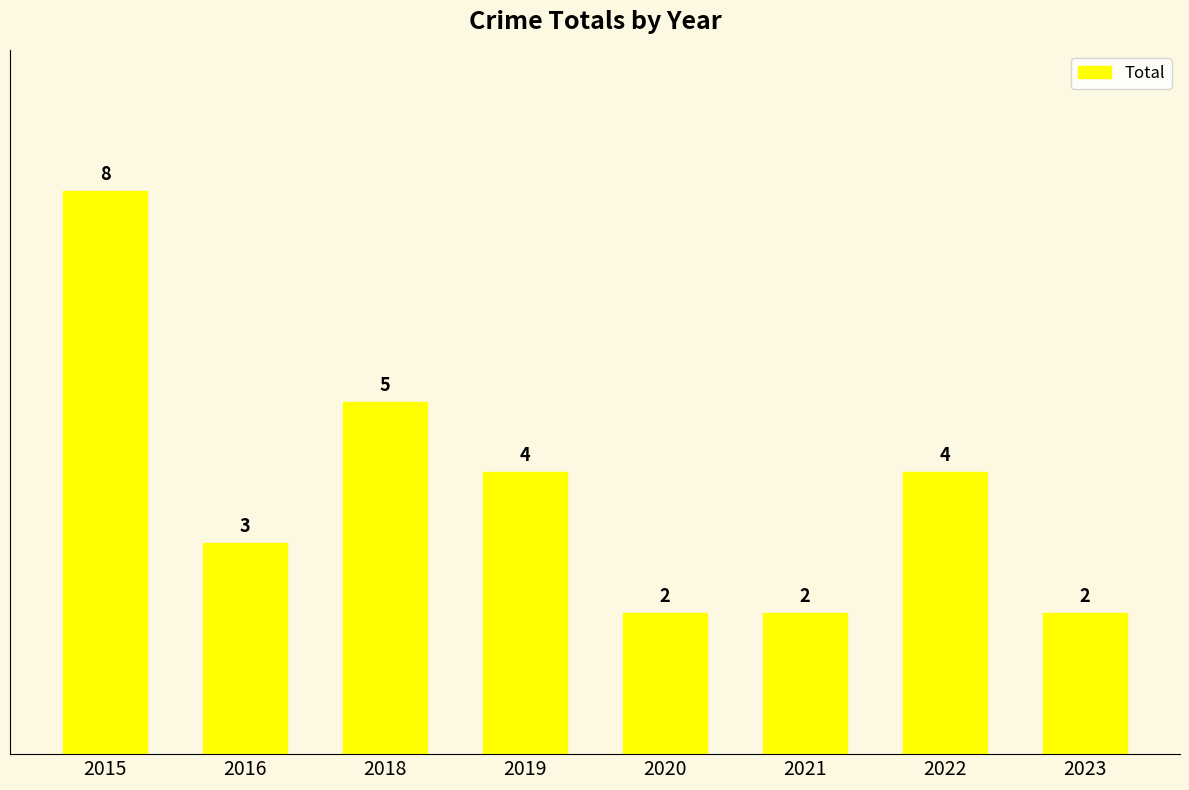

What is the maximum value shown in the chart?

8